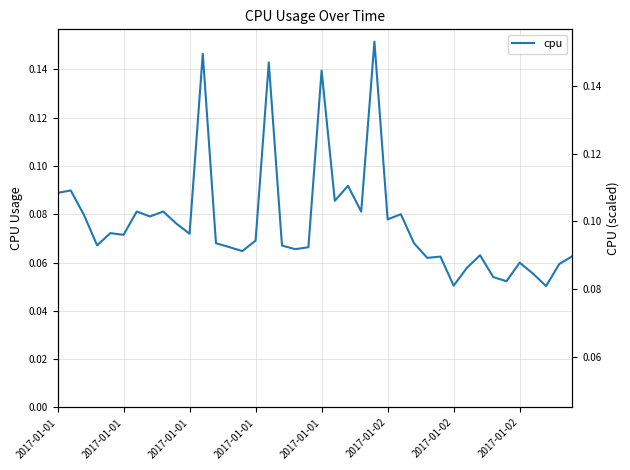

What is the minimum value shown in the chart?

0.1